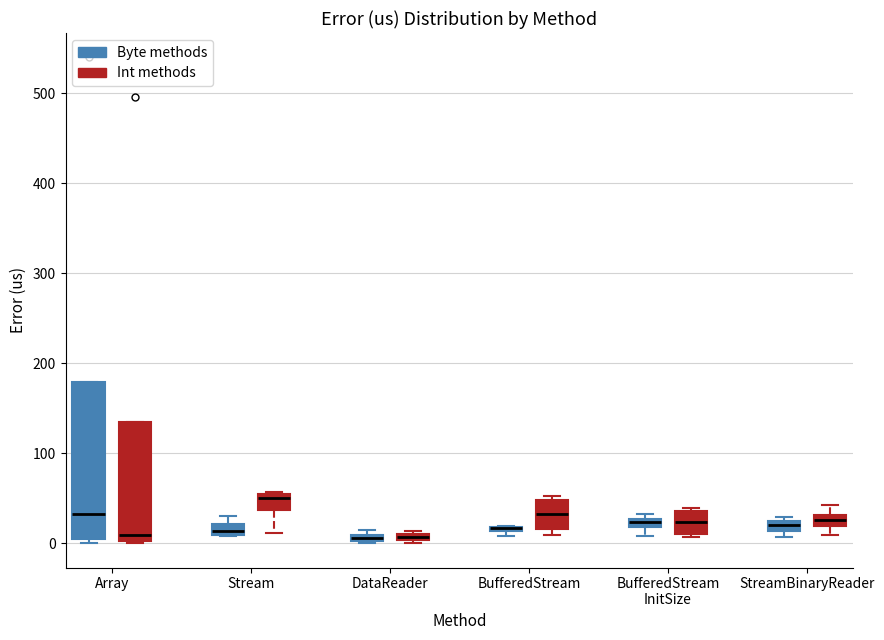

Where is the lower edge of the box for StreamBinaryReader (Int methods) on the y-axis? The values are not printed on the chart, so give them approximately, as read against the axis.

20